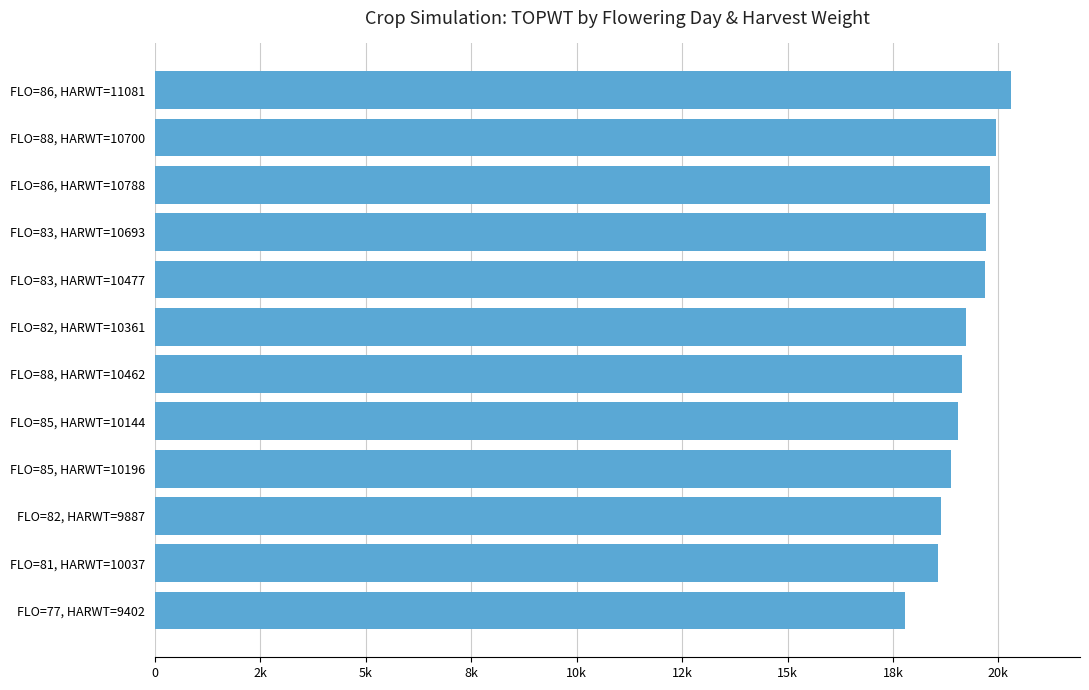

What is the difference between the maximum and minimum values?

2519